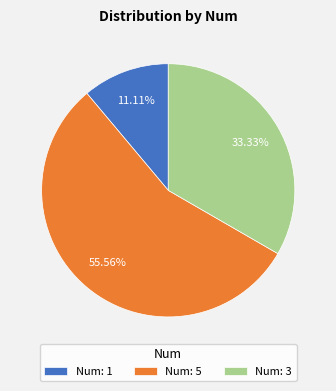

Rank the categories by value from highest to lowest.

Num: 5, Num: 3, Num: 1